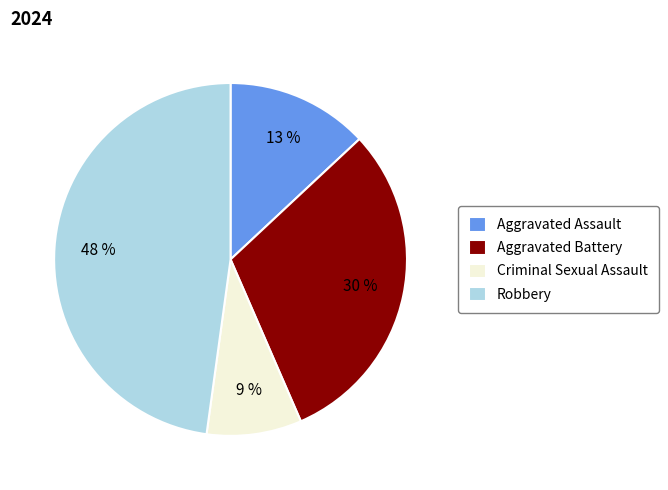

What is the smallest slice in the pie chart?

Criminal Sexual Assault